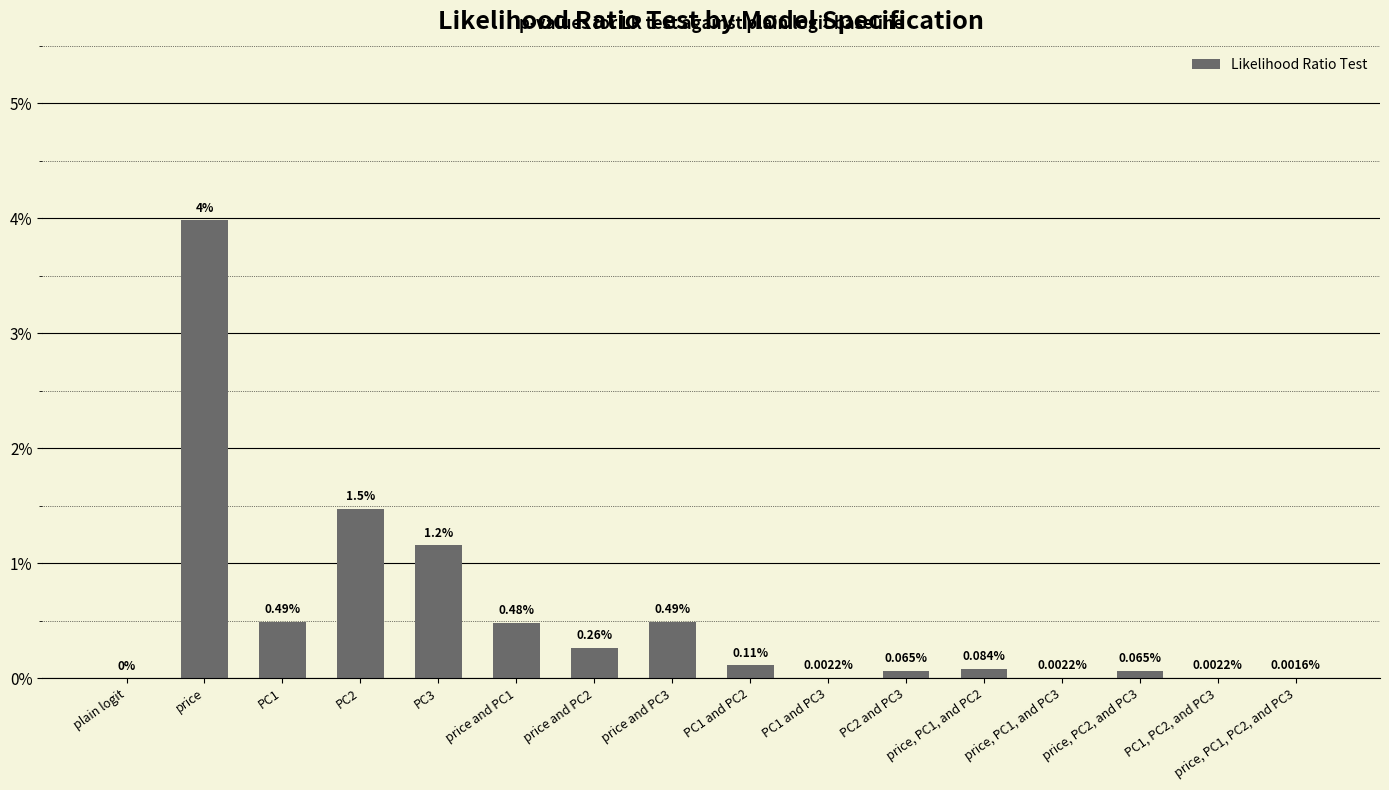

Are the bars horizontal?

No